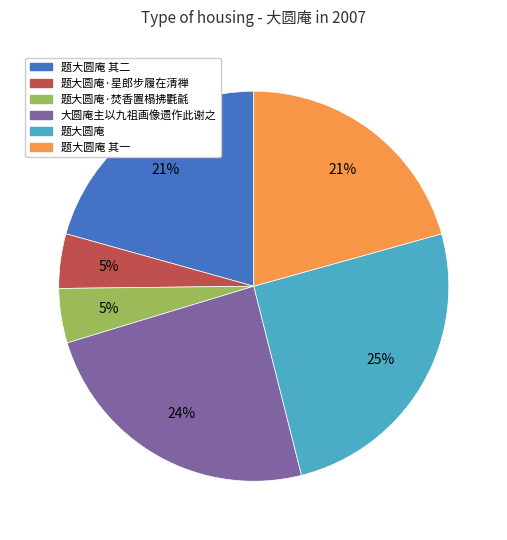

To the nearest percent, what is the average slice percentage?

17%